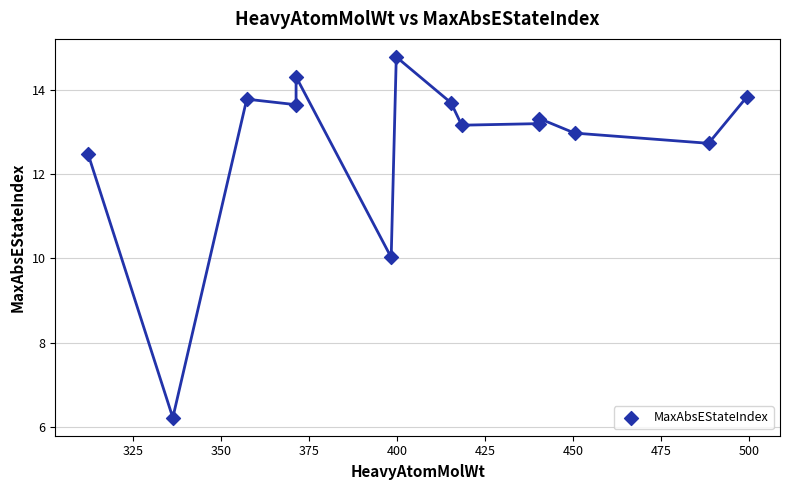

What is the range of Y values (max minus min)?

8.6